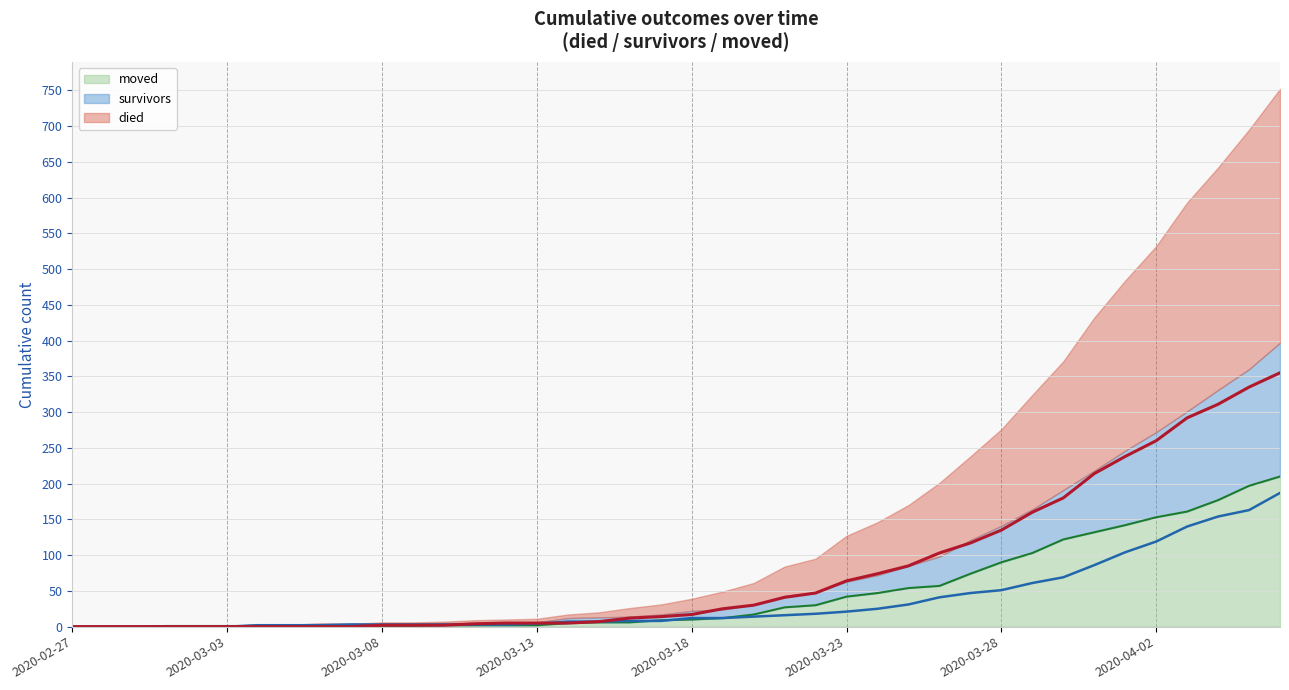

Does the chart have visible grid lines?

Yes